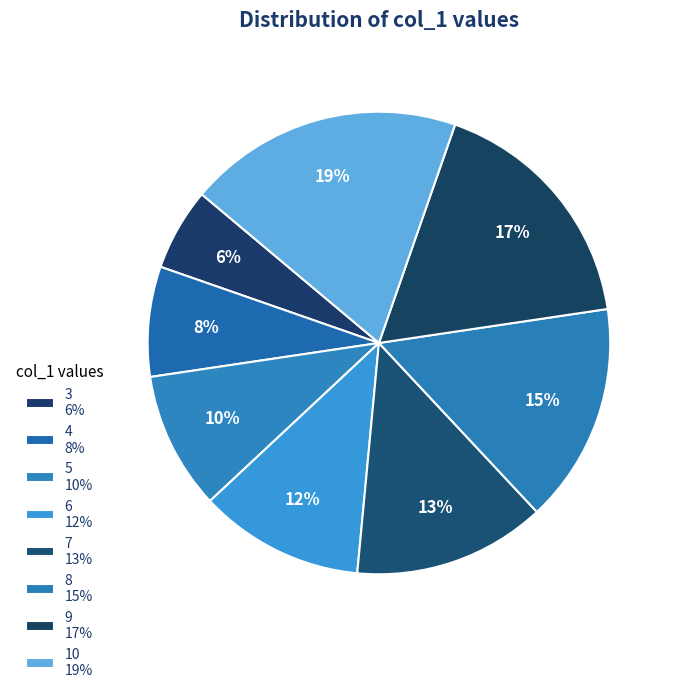

Rank the categories by value from highest to lowest.

10, 9, 8, 7, 6, 5, 4, 3